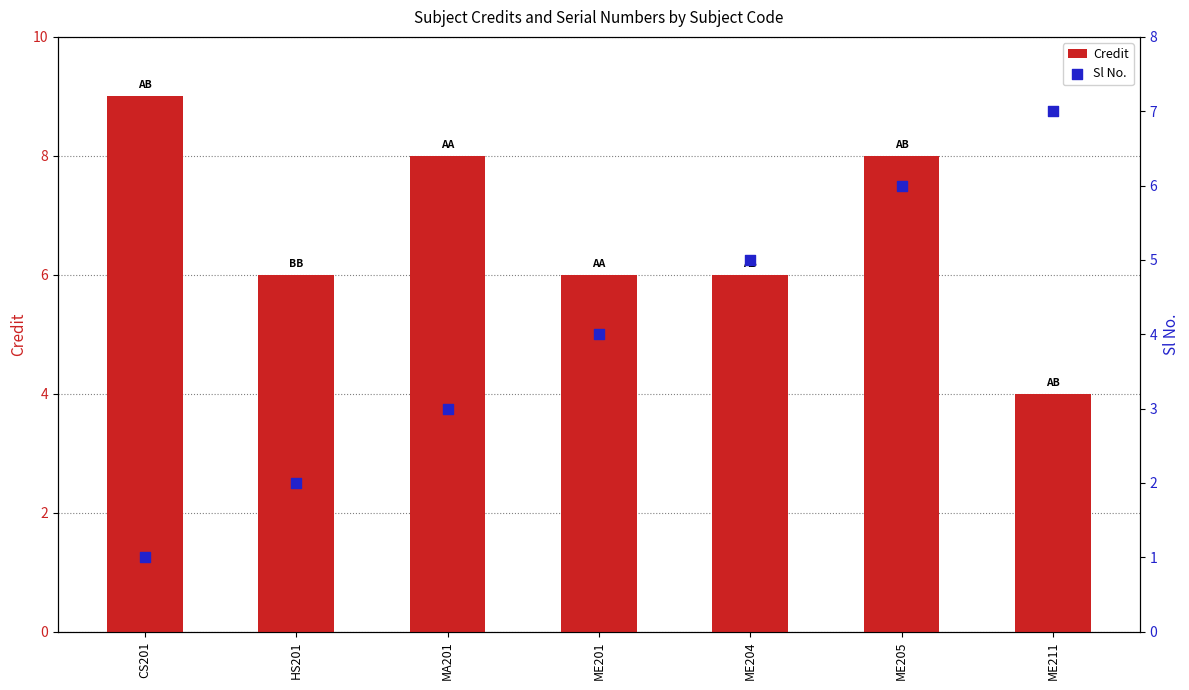

What are all the series names shown in the legend?

Credit, Sl No.